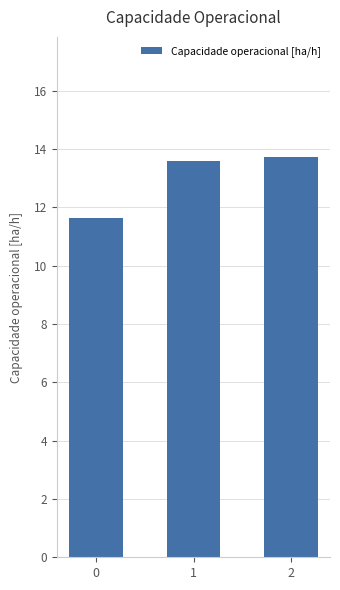

Between 2 and 0, which is larger?

2